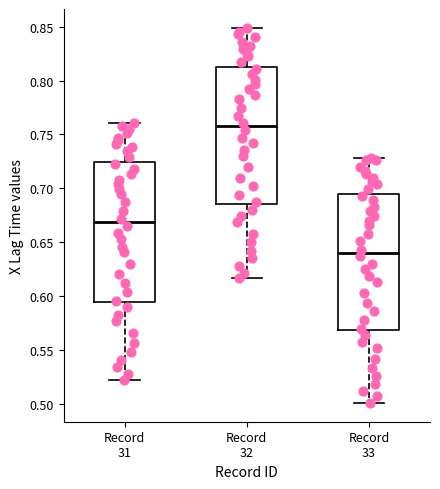

Reading left to right, read every box against the y-axis: the position of its median line, the range the box covers, and the ends of its whiskers. The values are not printed on the chart, so give them approximately, as read against the axis.

Record 31: median 0.670, box 0.595 to 0.725, whiskers 0.520 to 0.760
Record 32: median 0.760, box 0.685 to 0.815, whiskers 0.615 to 0.850
Record 33: median 0.640, box 0.570 to 0.695, whiskers 0.500 to 0.730